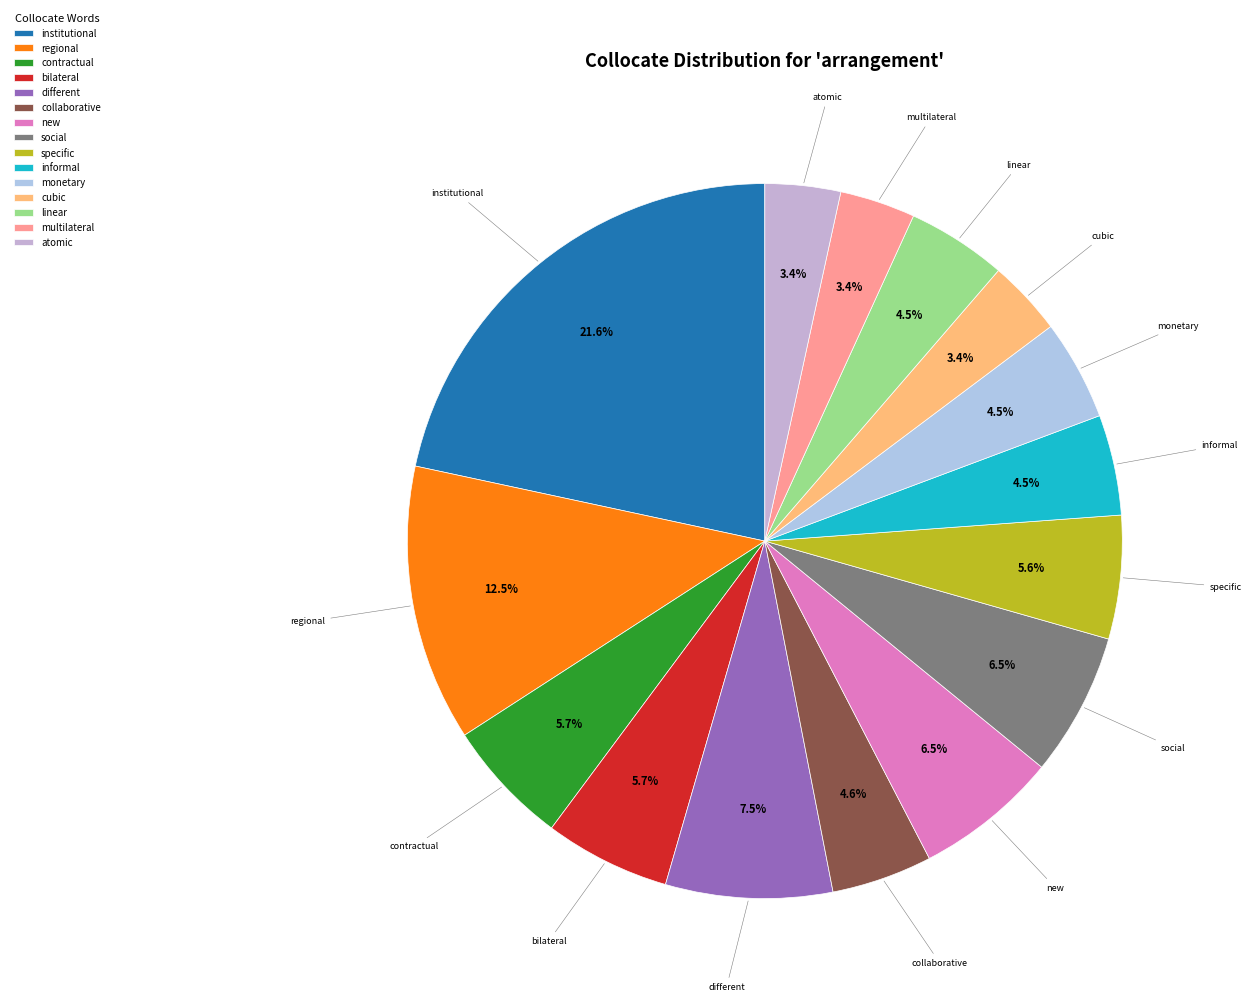

Which slice is the largest?

institutional